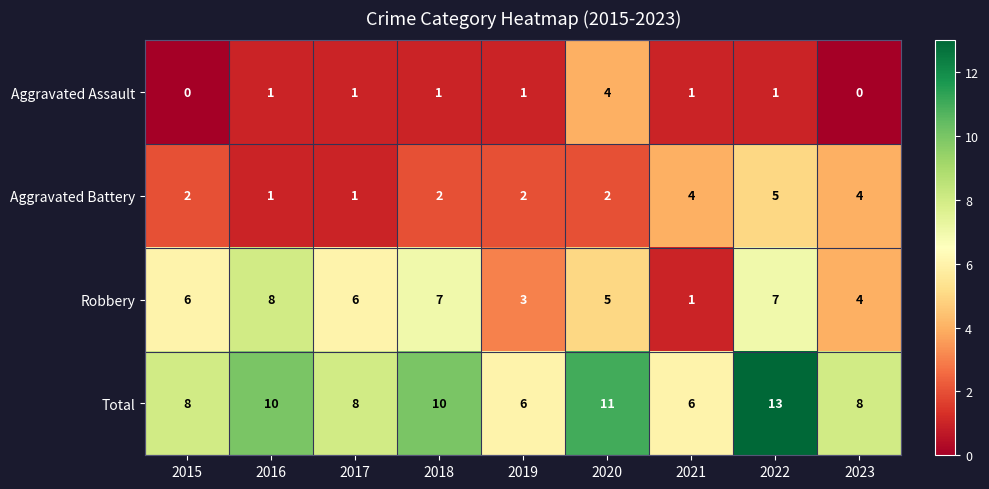

At how many categories does at least one series exceed 7?

7